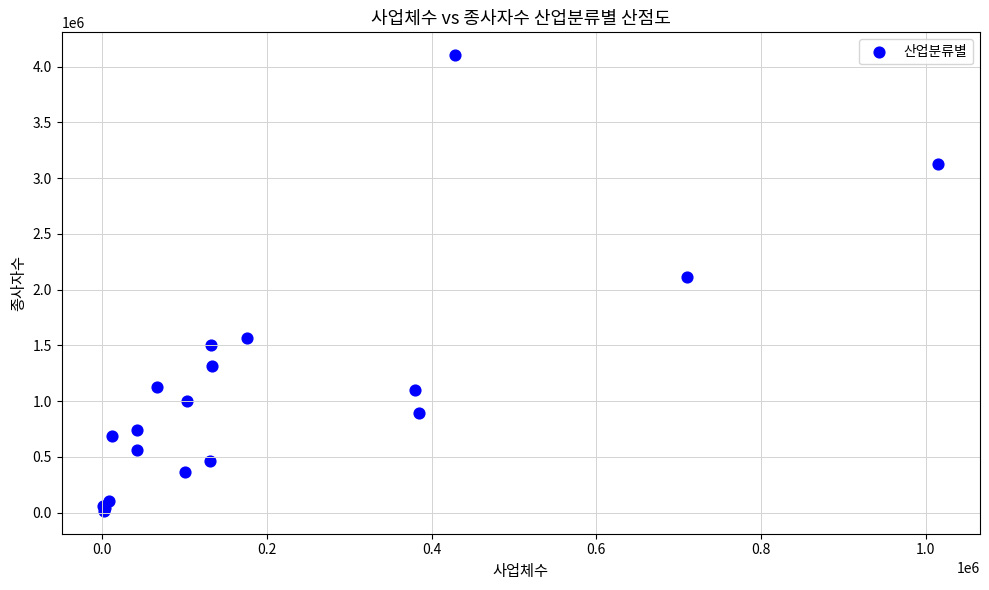

What Y value in the scatter plot is closest to 2058961?

2114297